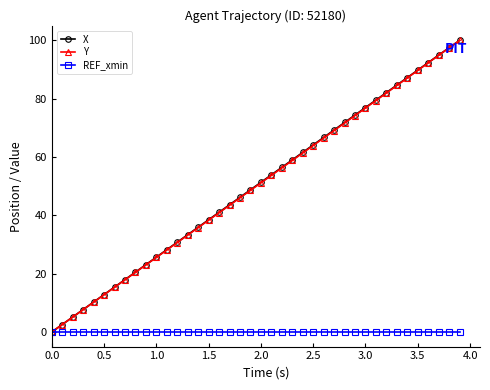

What is the difference between the second highest and minimum values in the Y series?

97.5